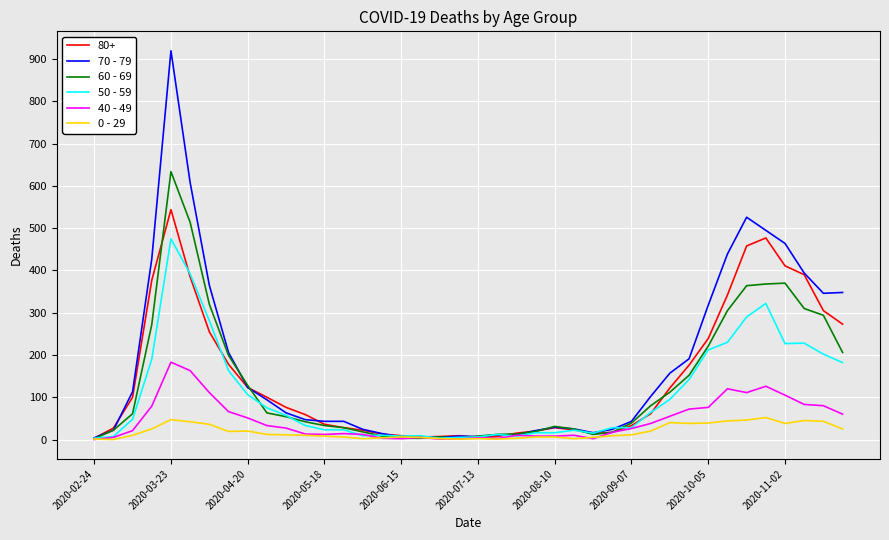

Which series has the widest spread of values?

70 - 79